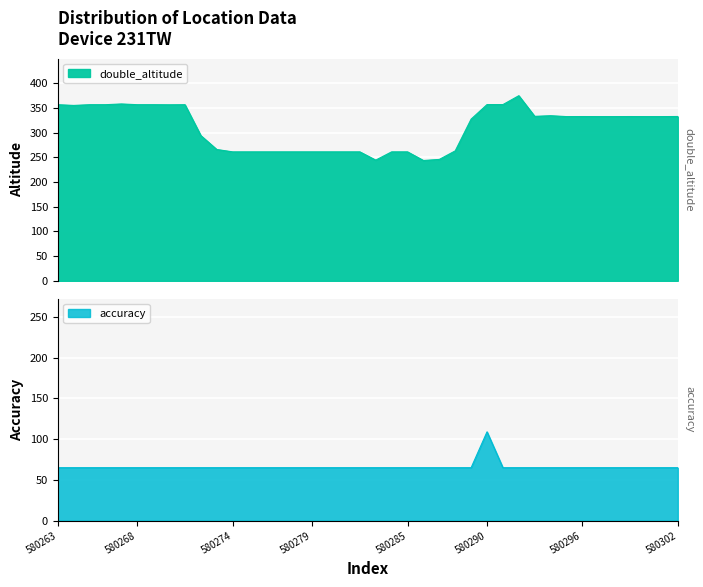

What is the value of the double_altitude point at the 33rd from the left?

332.5